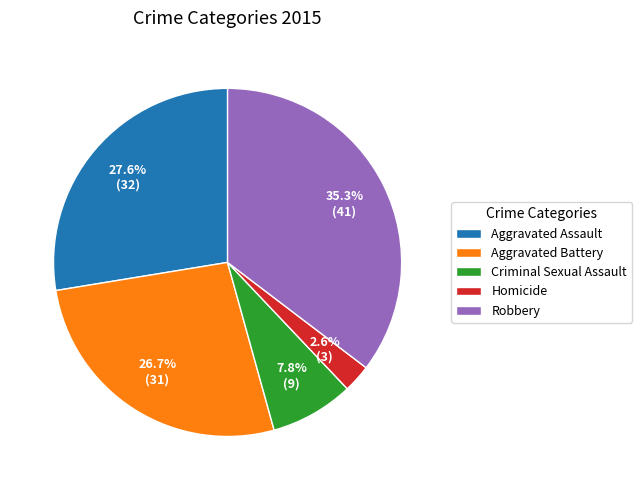

Does Criminal Sexual Assault account for over 50% of the chart?

No